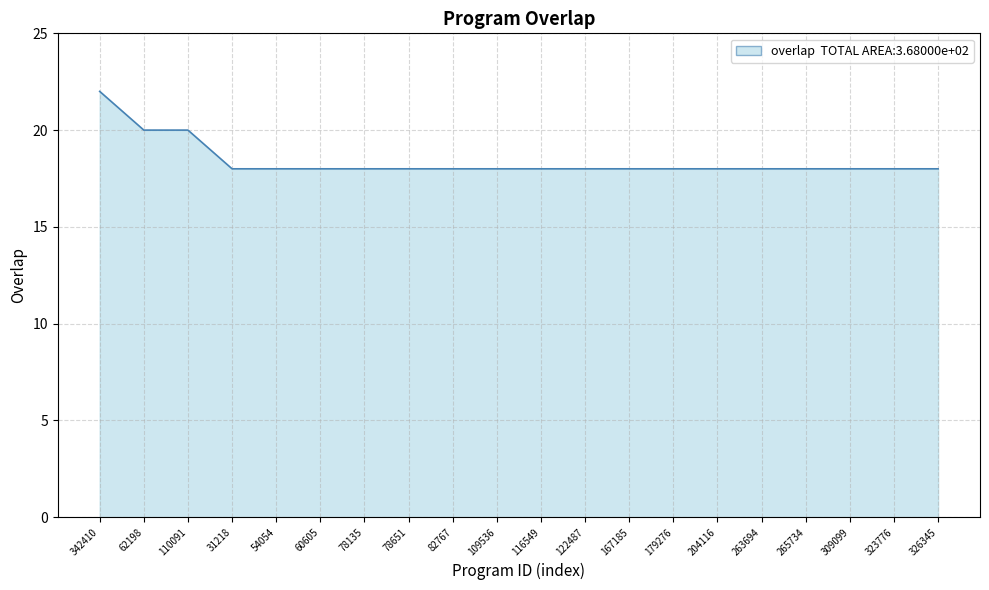

What is the sum of the values at 122487 and 323776?

36